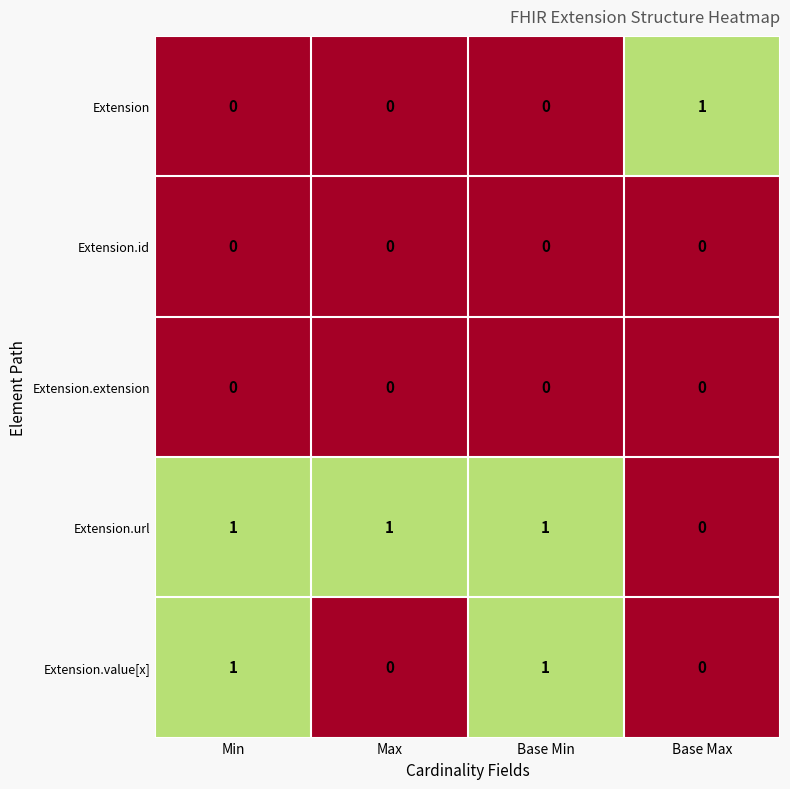

The Extension.value[x] series shows 1 at Base Min. True or false?

True